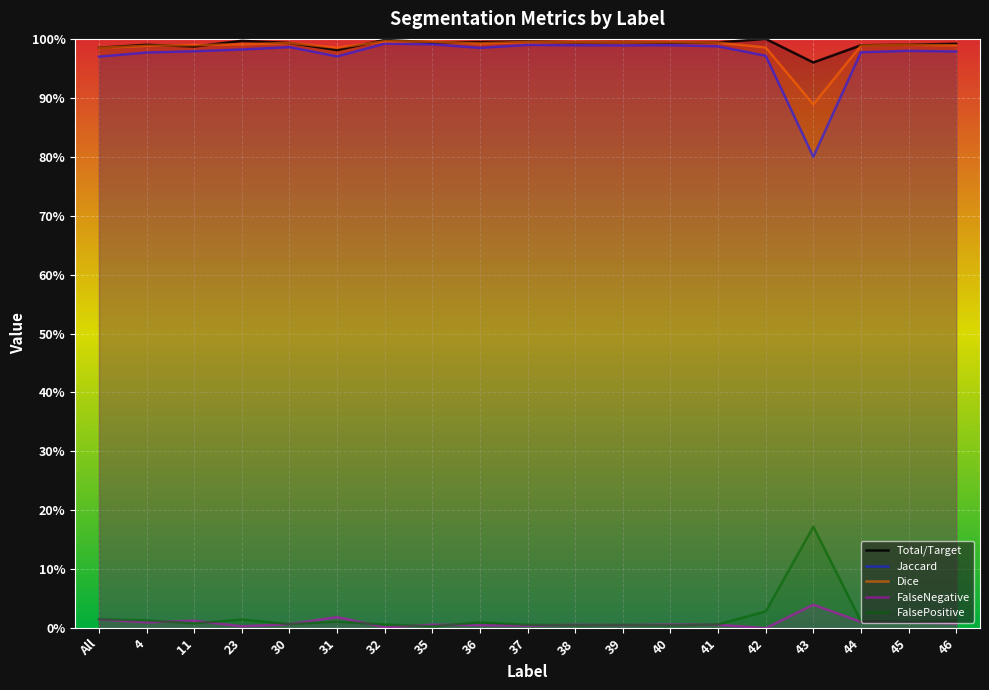

What are all the series names shown in the legend?

Total/Target, Jaccard, Dice, FalseNegative, FalsePositive